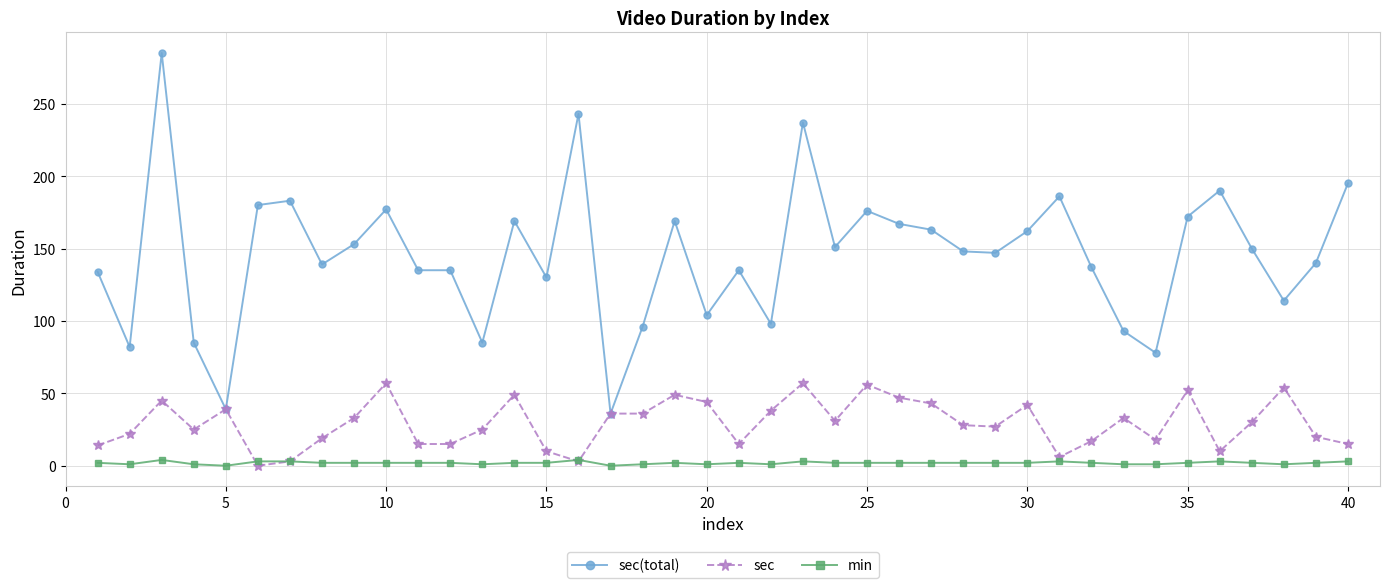

What is the greatest value displayed?

285